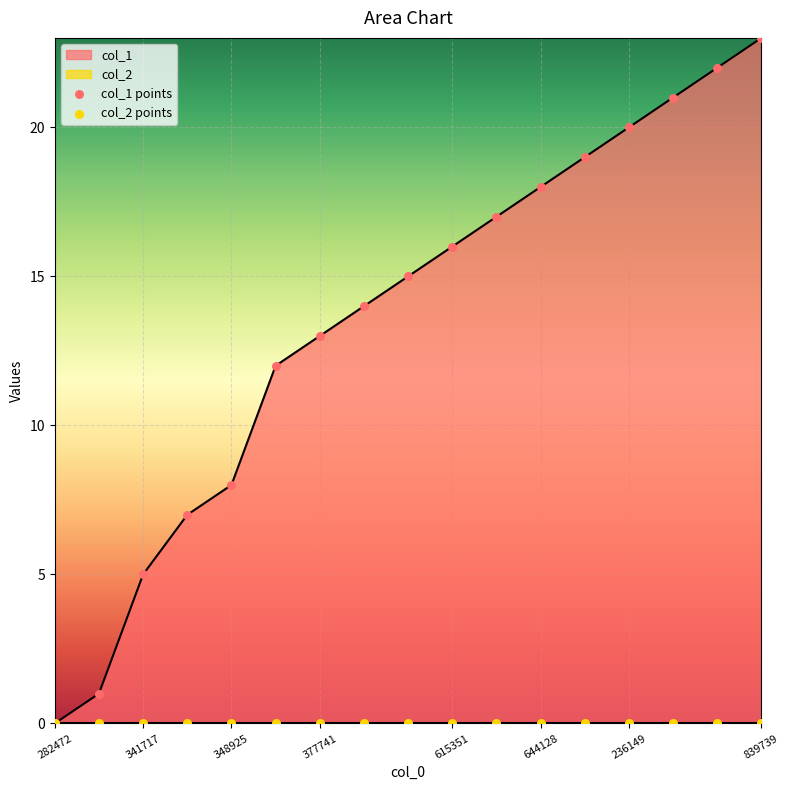

Is it true that col_1 equals 31 at 839739?

False